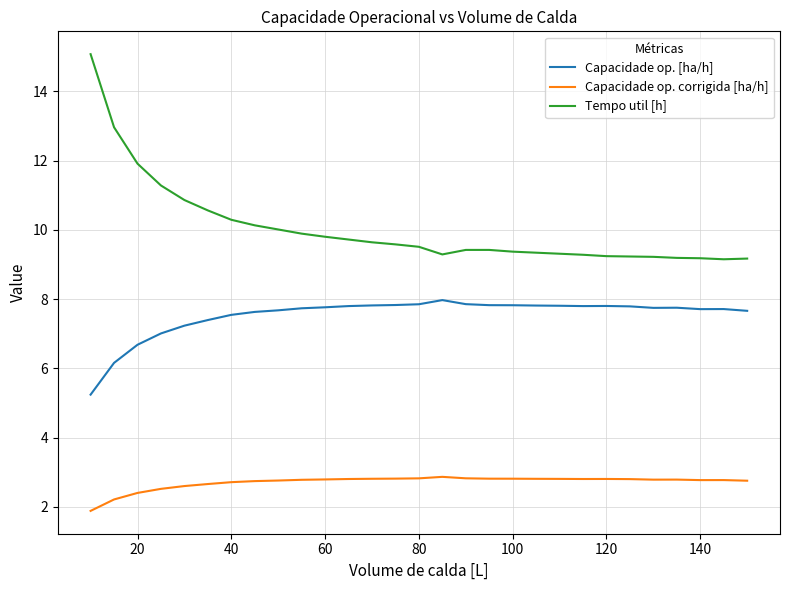

Which series has the widest spread of values?

Tempo util [h]